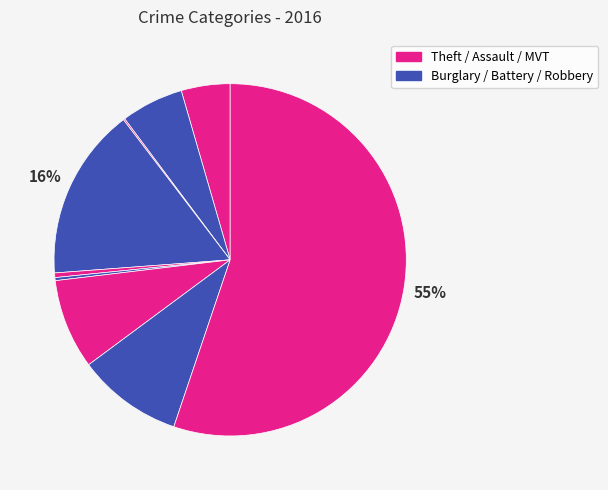

To the nearest percent, what is the average slice percentage?

11%